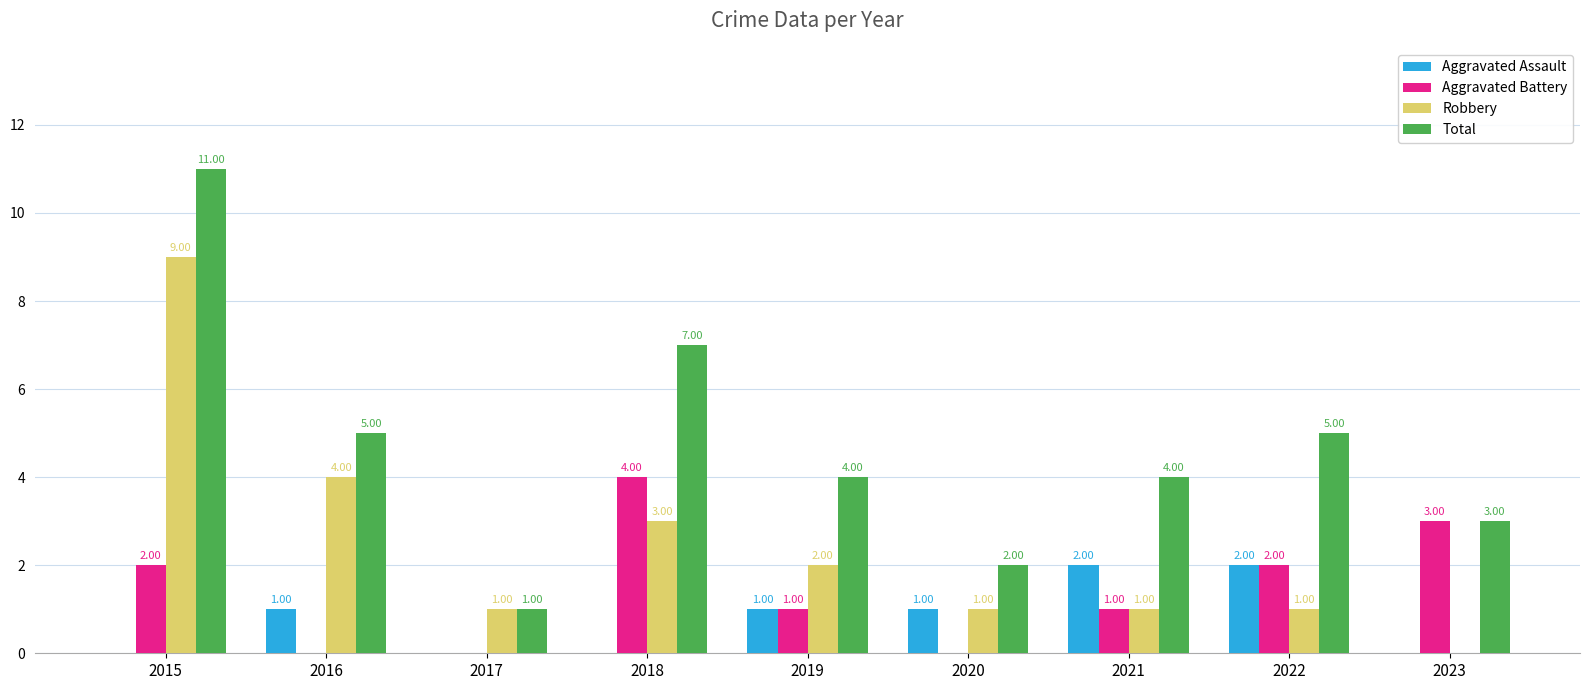

What is the sum of all Aggravated Battery values?

13